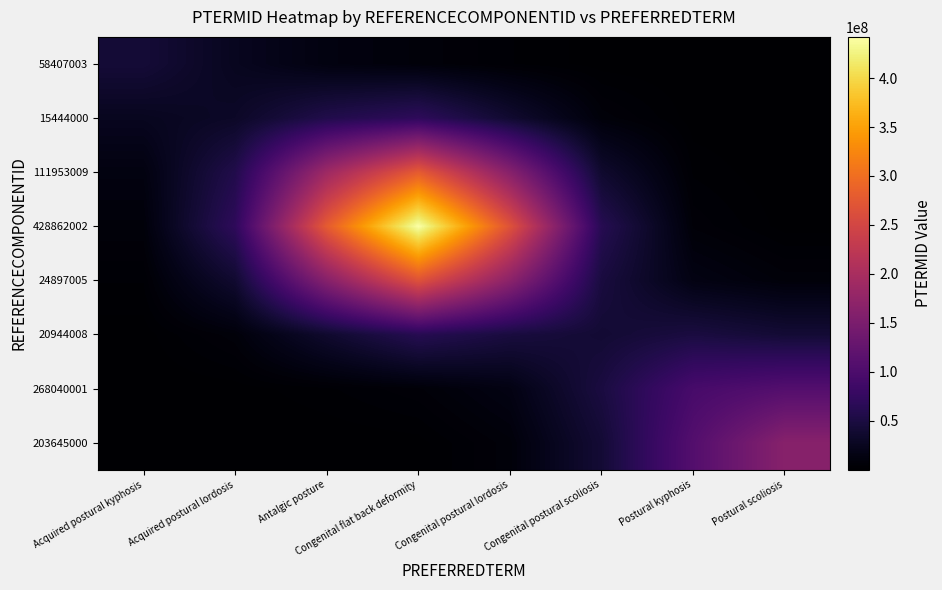

Rank the series by their maximum value, from highest to lowest.

428862002, 111953009, 24897005, 203645000, 268040001, 15444000, 20944008, 58407003